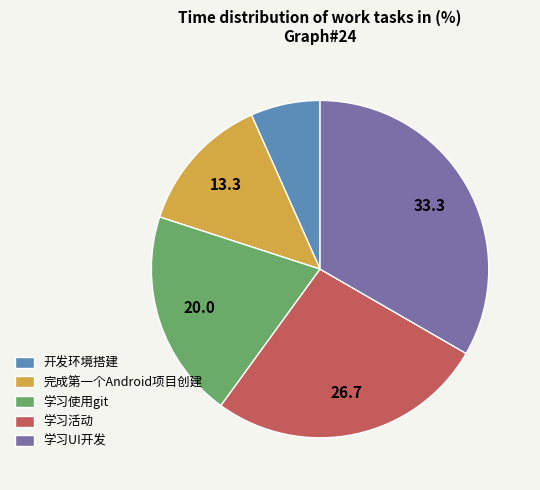

Is there any slice that represents more than half of the pie?

No